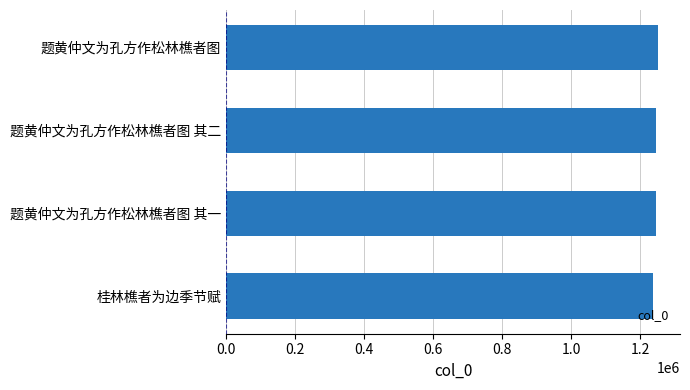

What is the sum of the values at 桂林樵者为边季节赋 and 题黄仲文为孔方作松林樵者图 其二?

2485817